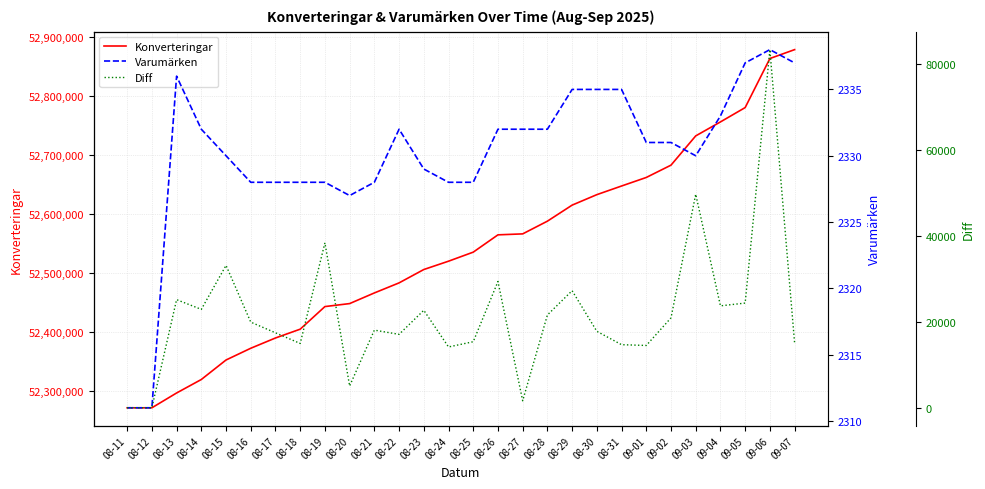

What is the average value of the Varumärken series?

2330